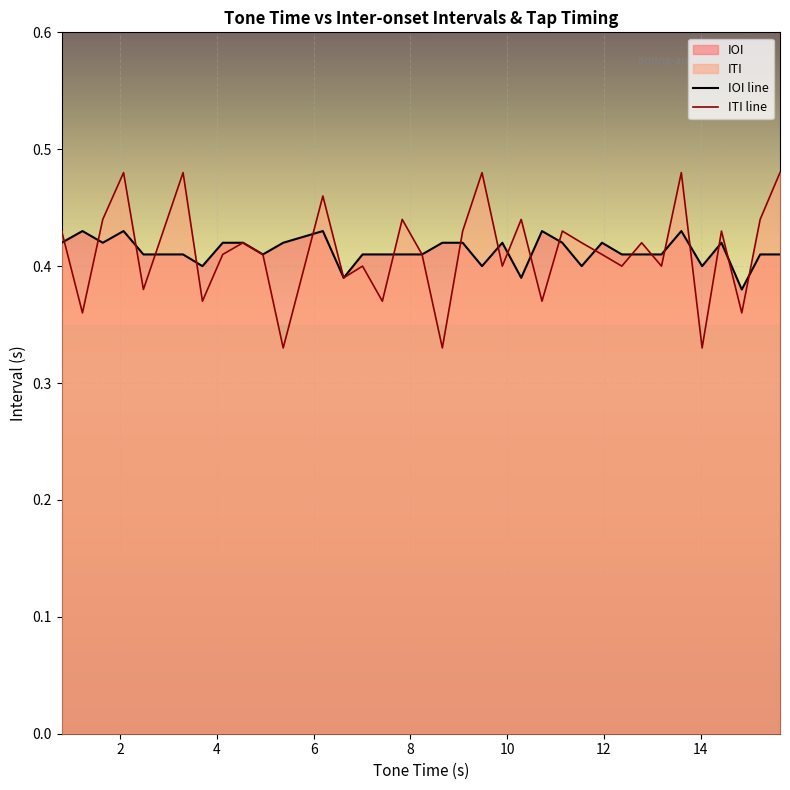

How many interior local peaks does the ITI series have?

12